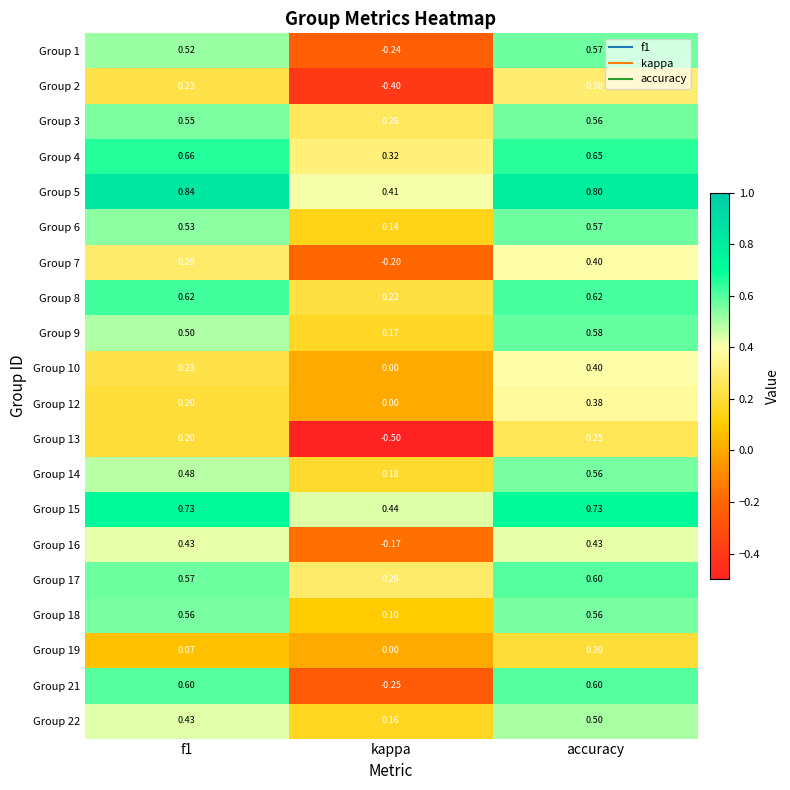

At which label does Group 7 reach its peak?

accuracy